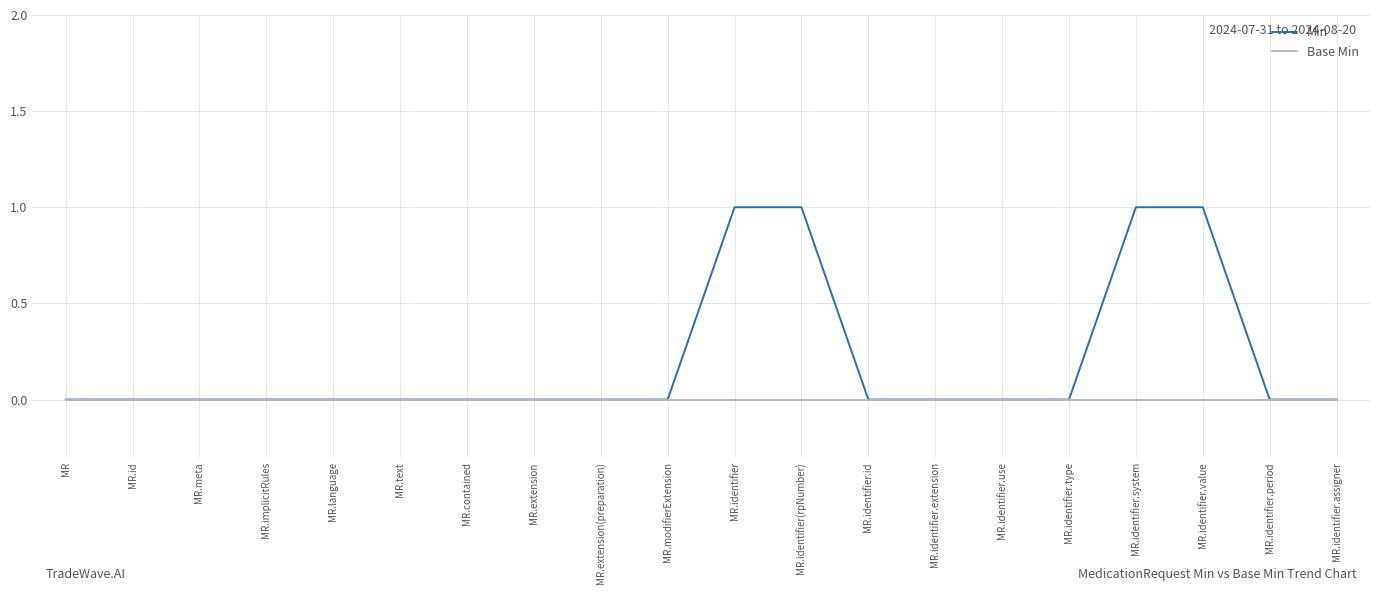

Is the value of Min at MR.identifier(rpNumber) greater than the value of Base Min at MR?

Yes